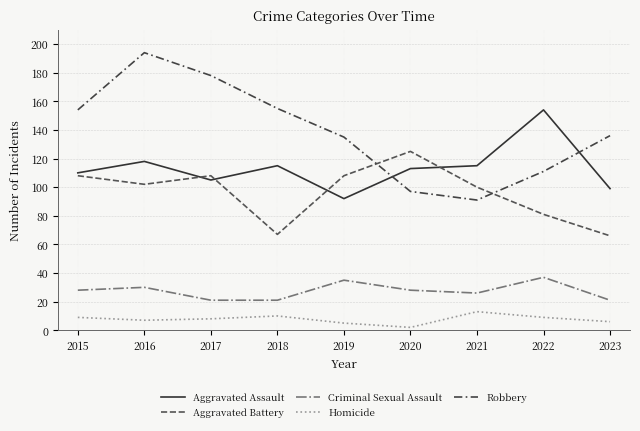

At which category does Criminal Sexual Assault reach its first local peak?

2016